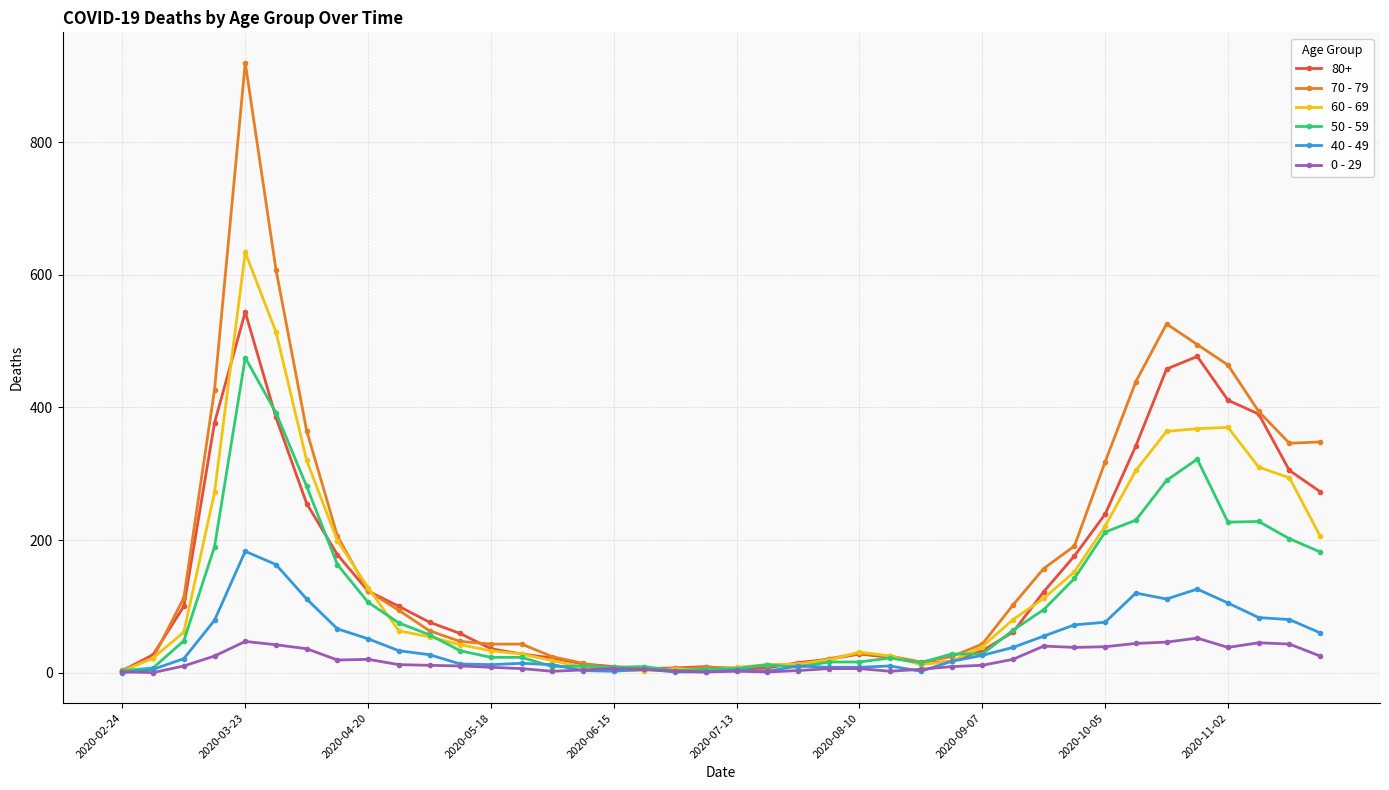

List the series in order of their peak value, highest first.

70 - 79, 60 - 69, 80+, 50 - 59, 40 - 49, 0 - 29